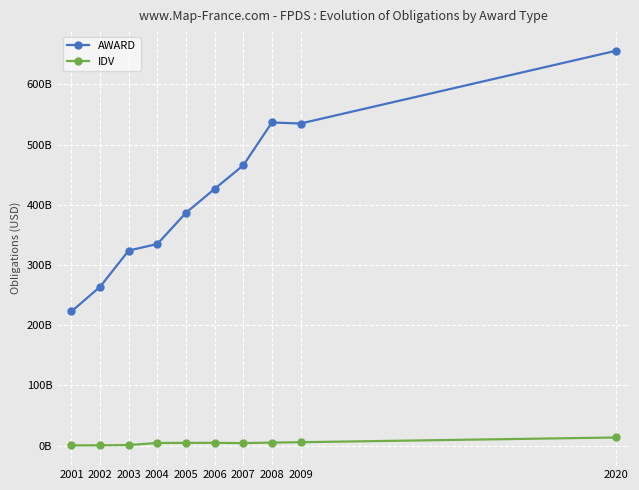

Does the chart have visible grid lines?

Yes